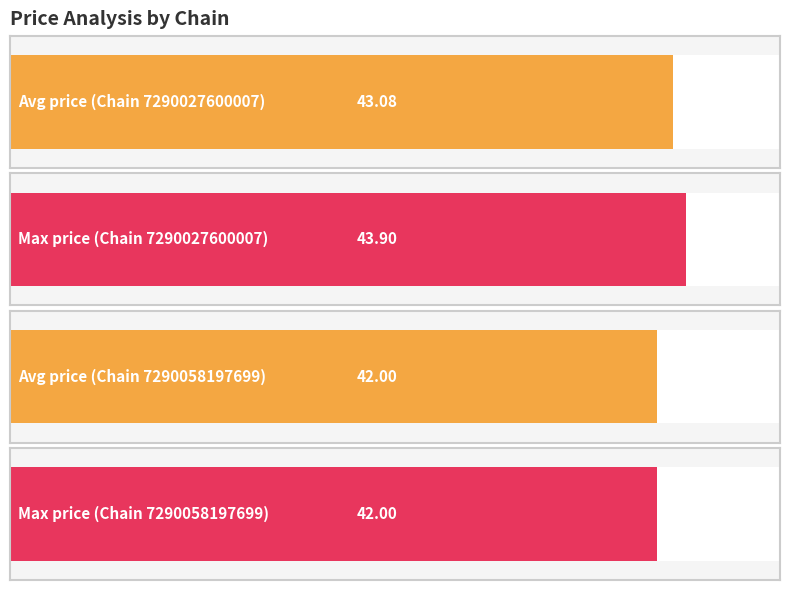

True or false: the data shows 43.9 at 678.

True